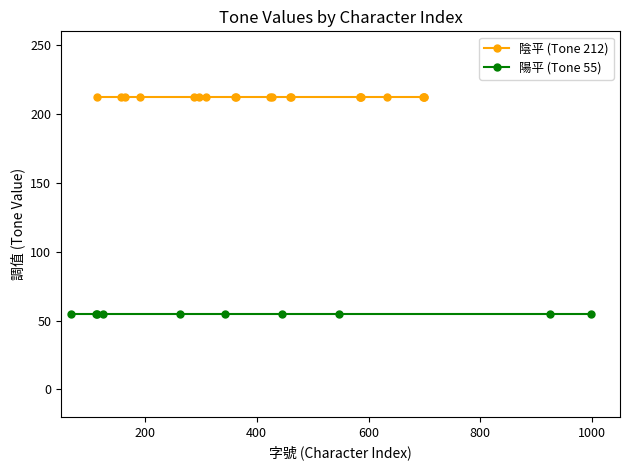

What is the approximate value of 調值 (陰平) at 14?

212